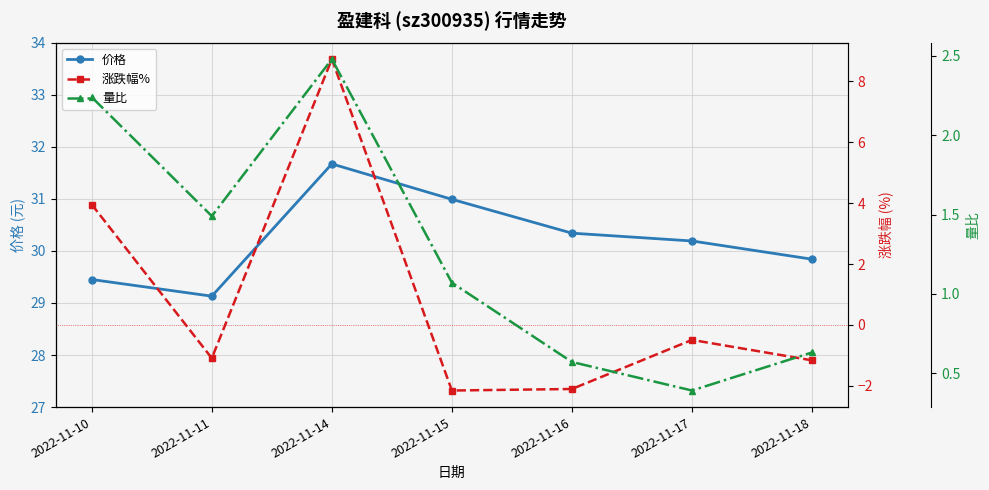

Reading left to right, what are all the values shown in this chart?

价格: 2022-11-10=29.4	2022-11-11=29.1	2022-11-14=31.7	2022-11-15=31.0	2022-11-16=30.3	2022-11-17=30.2	2022-11-18=29.8
涨跌幅%: 2022-11-10=4.0	2022-11-11=-1.1	2022-11-14=8.7	2022-11-15=-2.1	2022-11-16=-2.1	2022-11-17=-0.5	2022-11-18=-1.2
量比: 2022-11-10=2.2	2022-11-11=1.5	2022-11-14=2.5	2022-11-15=1.1	2022-11-16=0.6	2022-11-17=0.4	2022-11-18=0.6